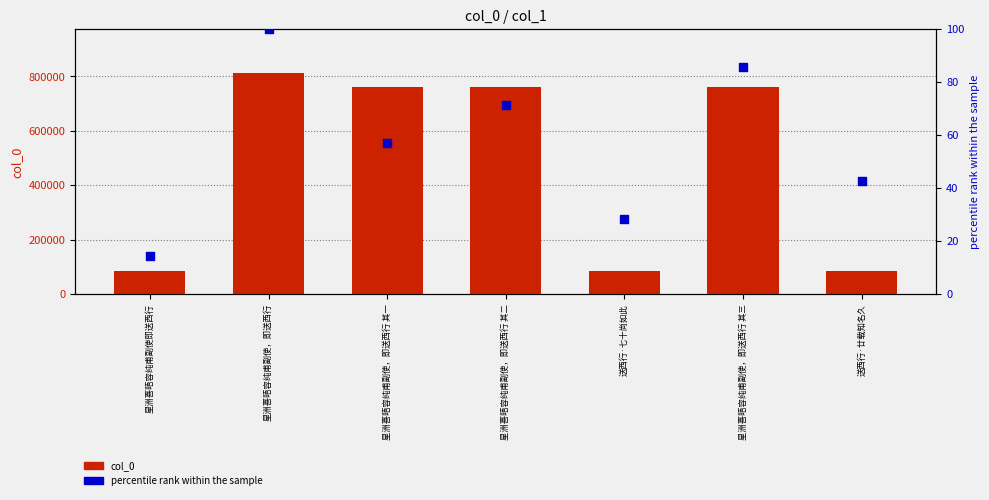

Is the value of col_0 at 送西行·廿载知名久 greater than the value of percentile rank within the sample at 送西行·七十尚如此?

Yes